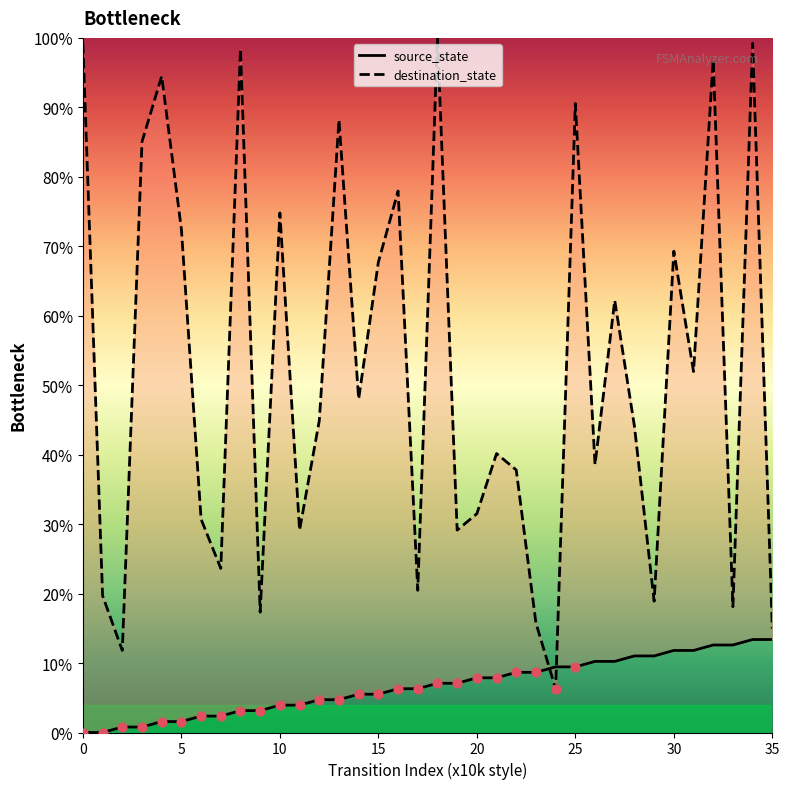

Which series contains the highest Y value?

destination_state